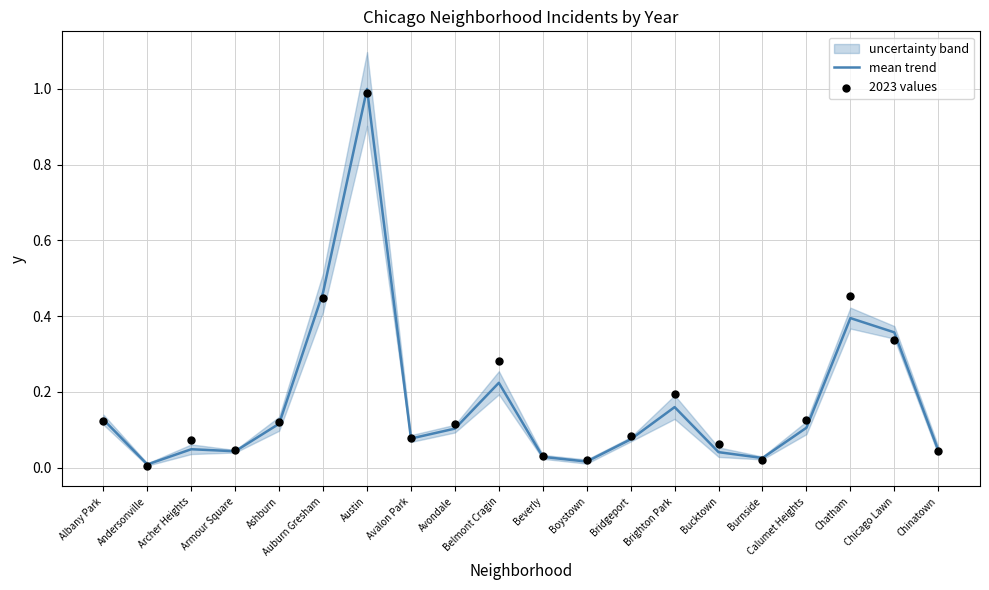

Which series contains the lowest Y value?

2023 values